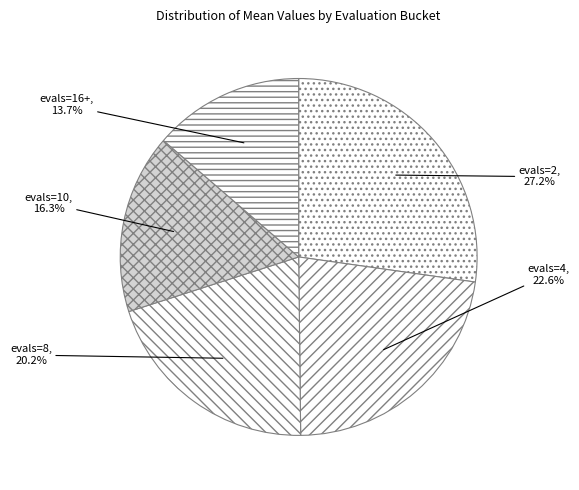

Count the number of slices in the pie.

5